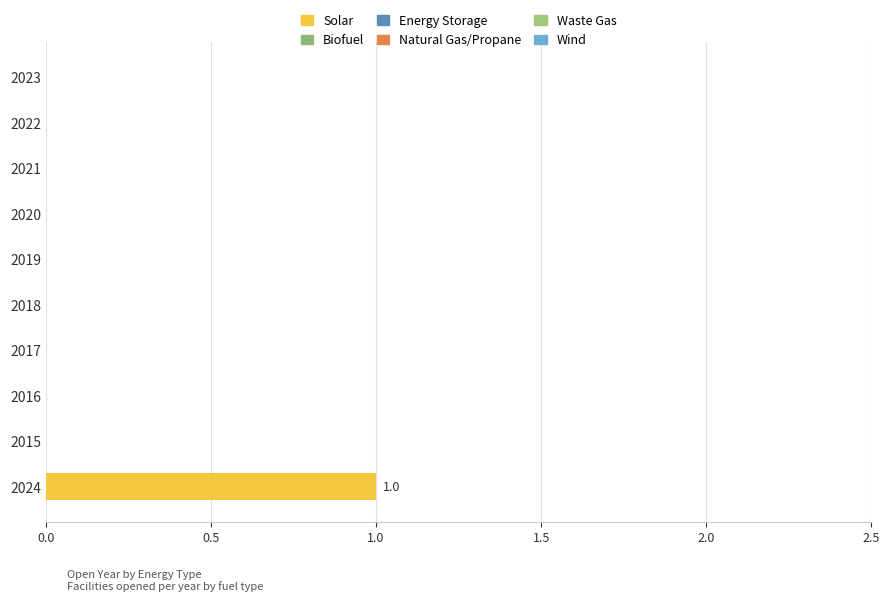

Are the bars grouped side by side (vs. stacked)?

No